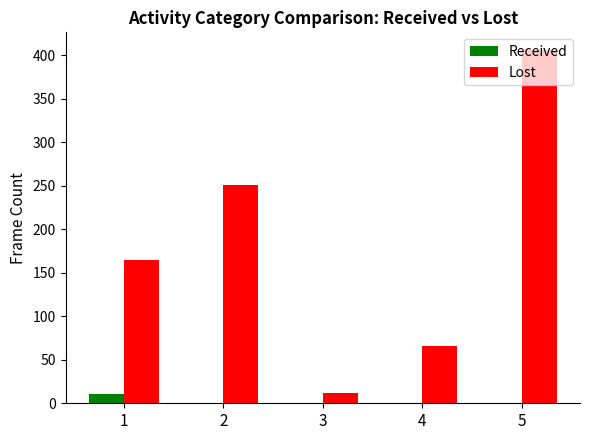

At which category is the sum across all series the highest?

5